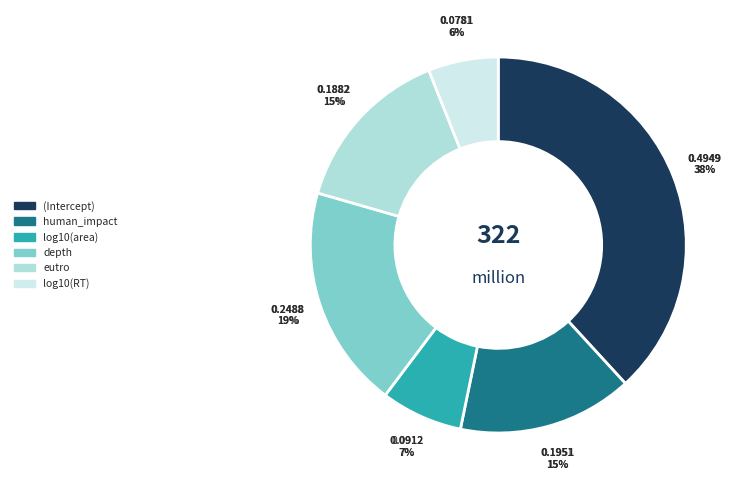

Which has a higher value, (Intercept) or log10(area)?

(Intercept)